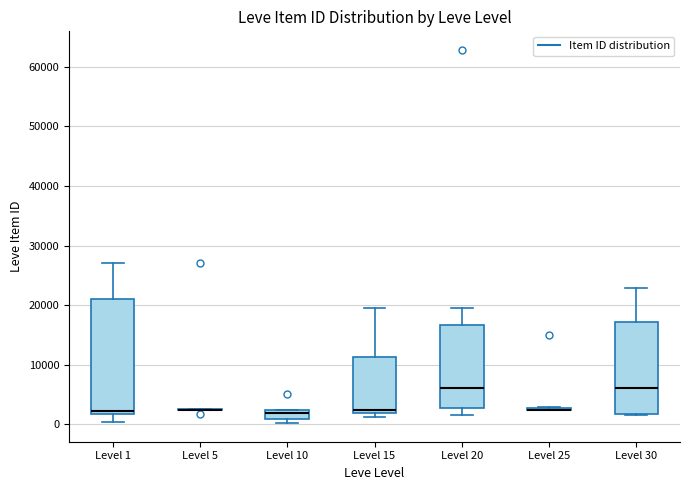

Reading left to right, transcribe this box plot: for each box, give where its median line is, the range the box spans, and where its two whiskers end, as read against the y-axis. The values are not printed on the chart, so give them approximately, as read against the axis.

Level 1: median 2000 (just above the box's lower edge), box 2000 to 21000, whiskers 0 to 27000
Level 5: box collapsed to a line at 2000, whiskers 2000 to 3000
Level 10: median 2000 (just below the box's upper edge), box 1000 to 2000, whiskers 0 to 2000
Level 15: median 2000 (just above the box's lower edge), box 2000 to 11000, whiskers 1000 to 20000
Level 20: median 6000, box 3000 to 17000, whiskers 2000 to 20000
Level 25: box collapsed to a line at 2000, whiskers 2000 to 3000
Level 30: median 6000, box 2000 to 17000, whiskers 2000 to 23000